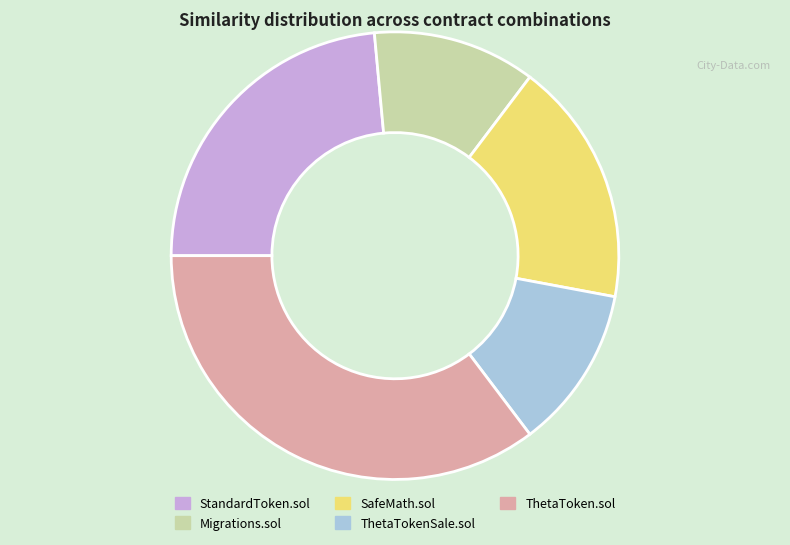

Which slice is the largest?

ThetaToken.sol